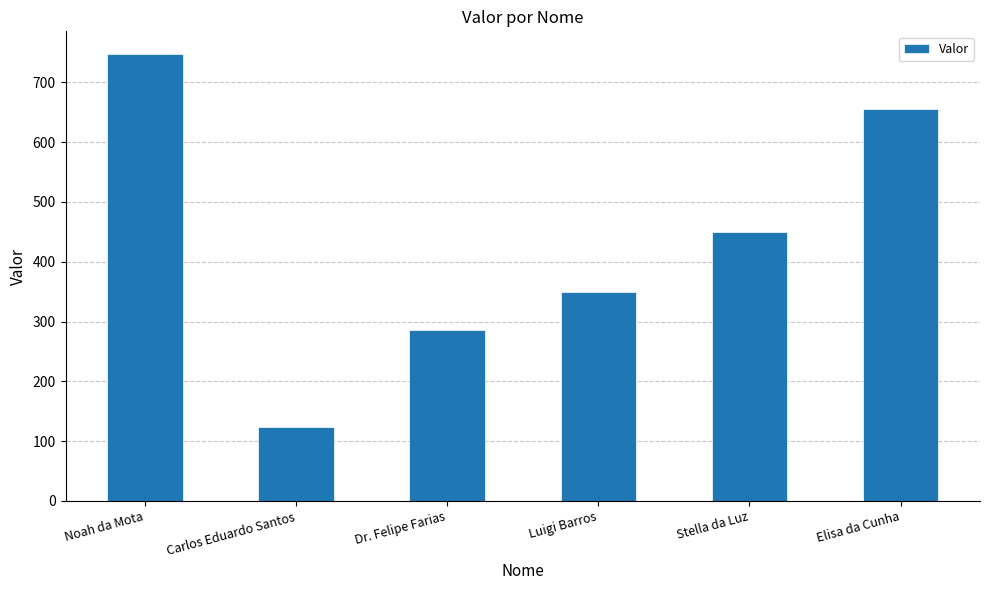

Which category has the lowest value across all series?

Carlos Eduardo Santos